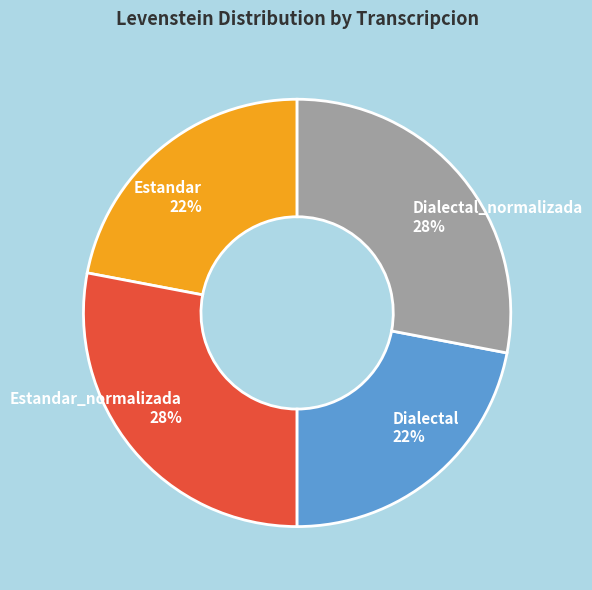

What is the ratio of the value at Dialectal_normalizada to the value at Dialectal?

1.3